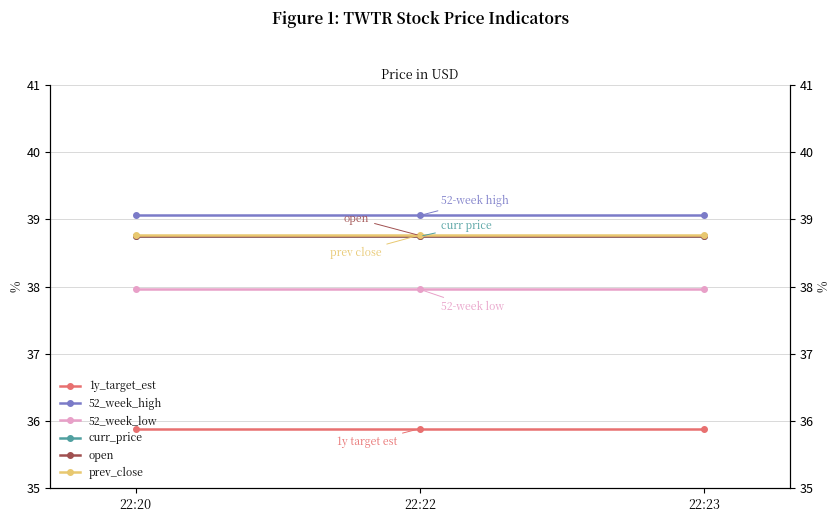

Which series has the largest range (max minus min)?

1y_target_est